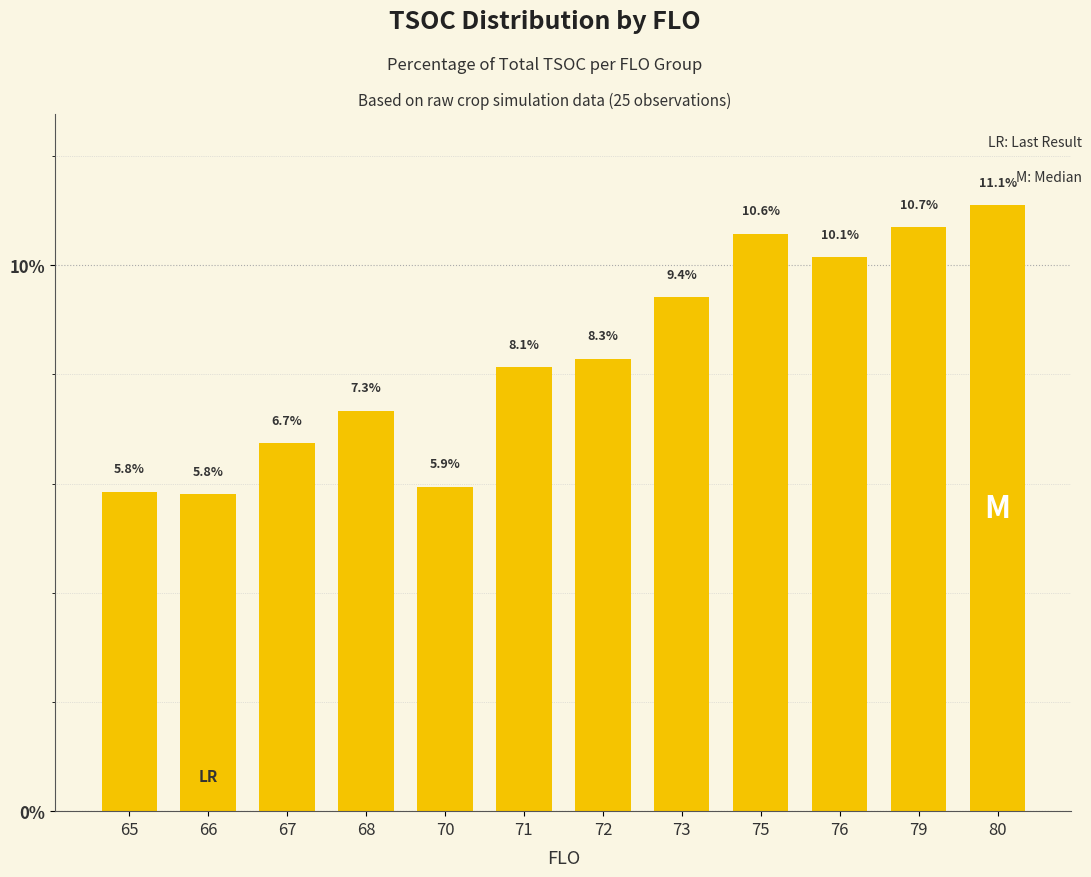

What is the average value?

8.3